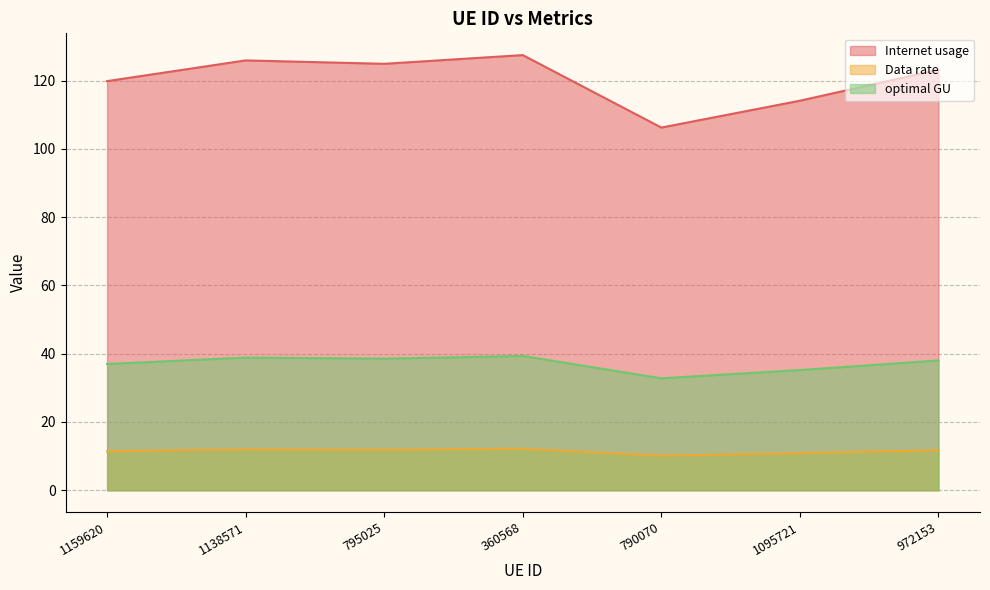

Which label corresponds to the largest value in the chart?

360568